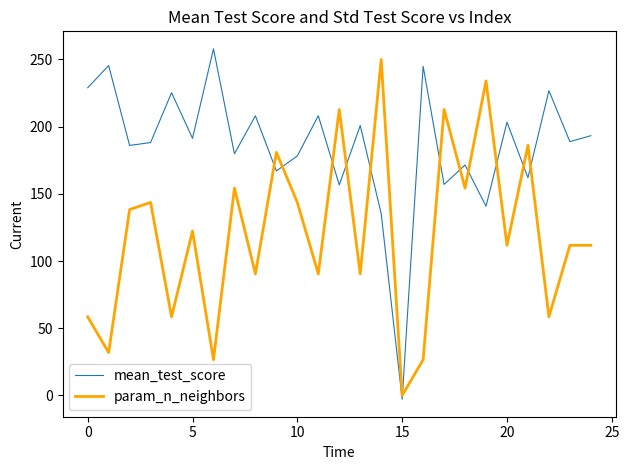

What is the highest value of the mean_test_score series?

257.9